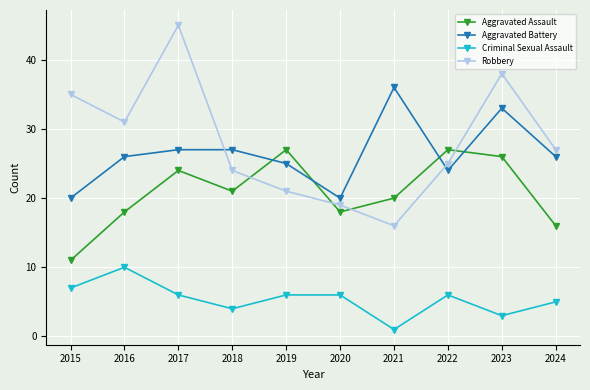

True or false: Aggravated Battery has a value of 36 at 2021.

True